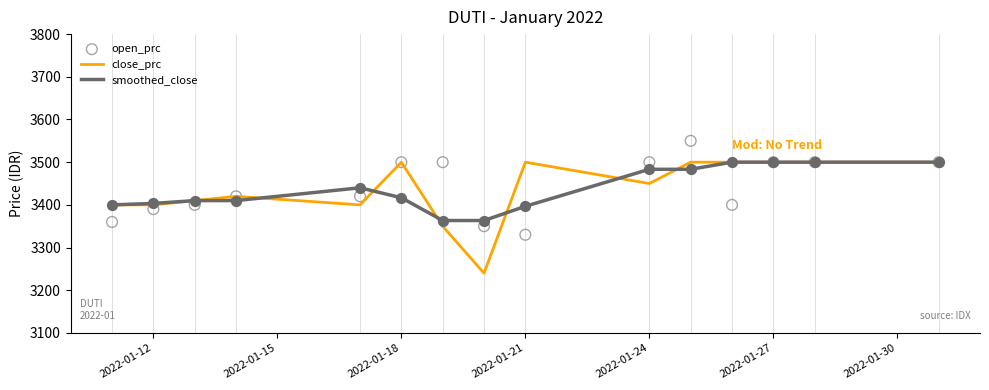

Which series has the widest spread of Y values?

close_prc